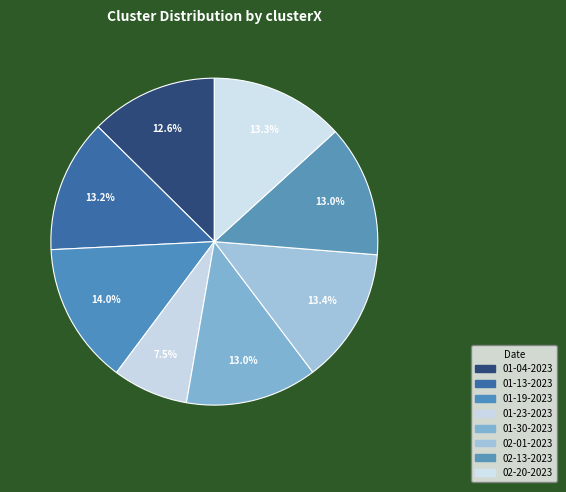

Is there any slice that represents more than half of the pie?

No